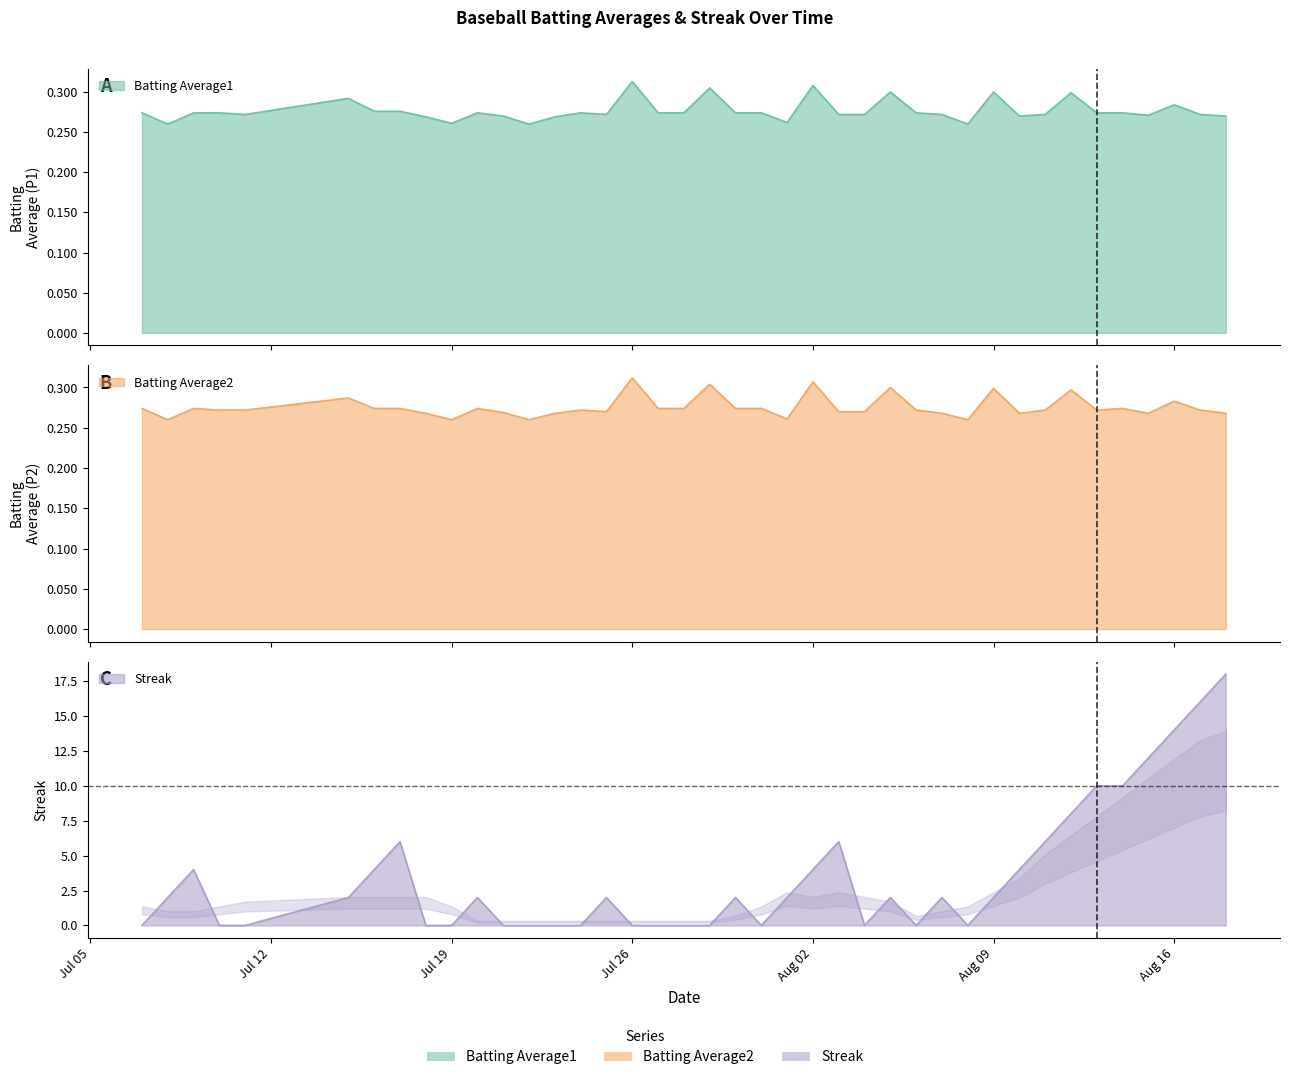

At which category does the chart reach its peak across all series?

2010-08-18